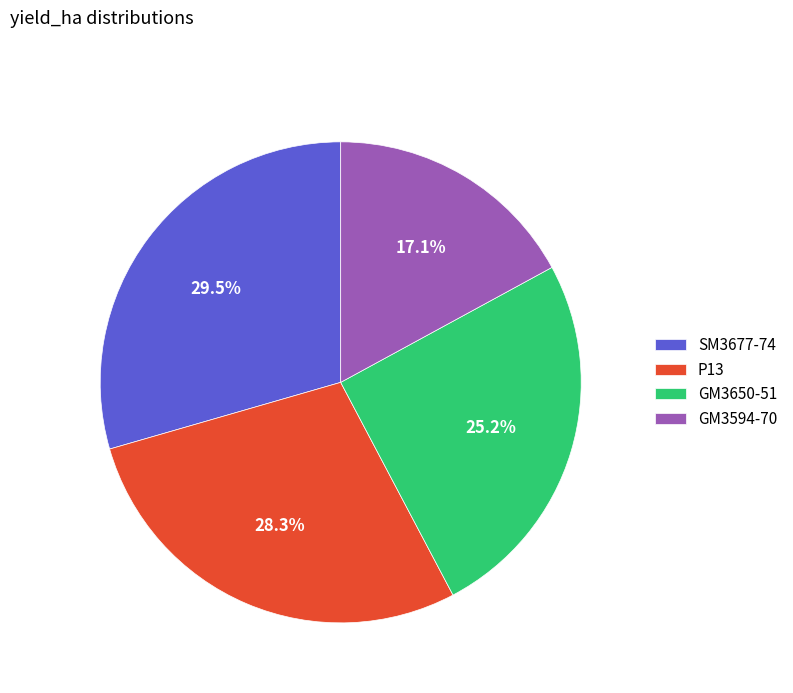

How many slices are in this pie chart?

4